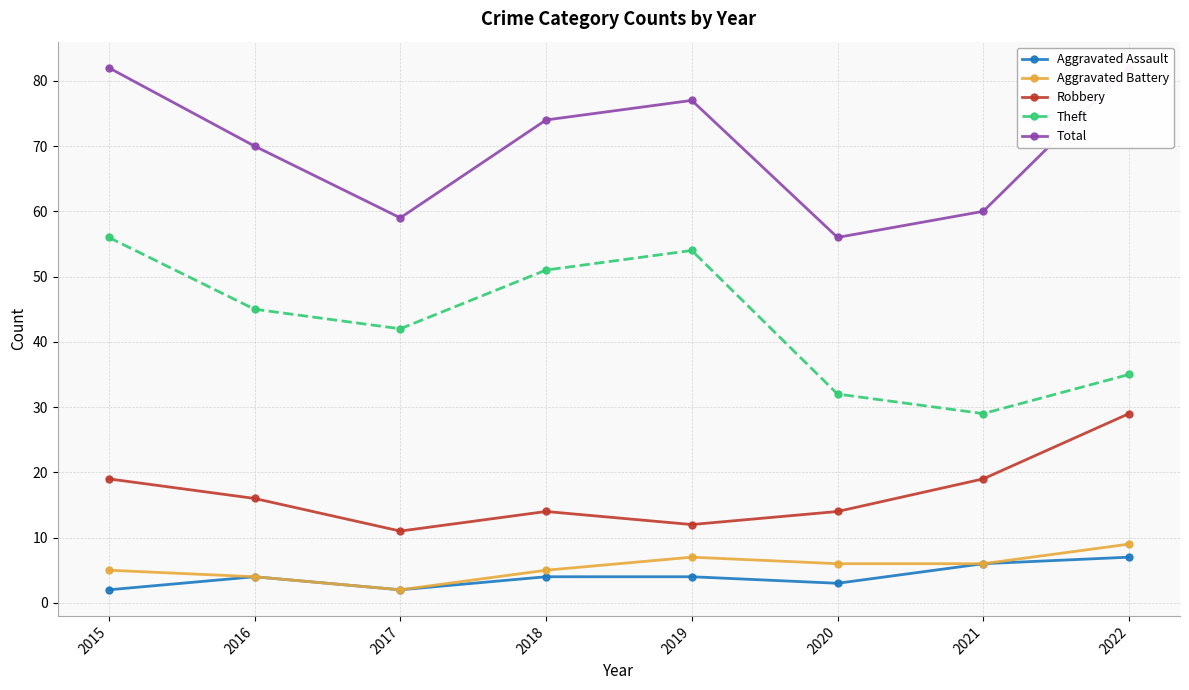

The value of Total at 2015 is 135. True or false?

False